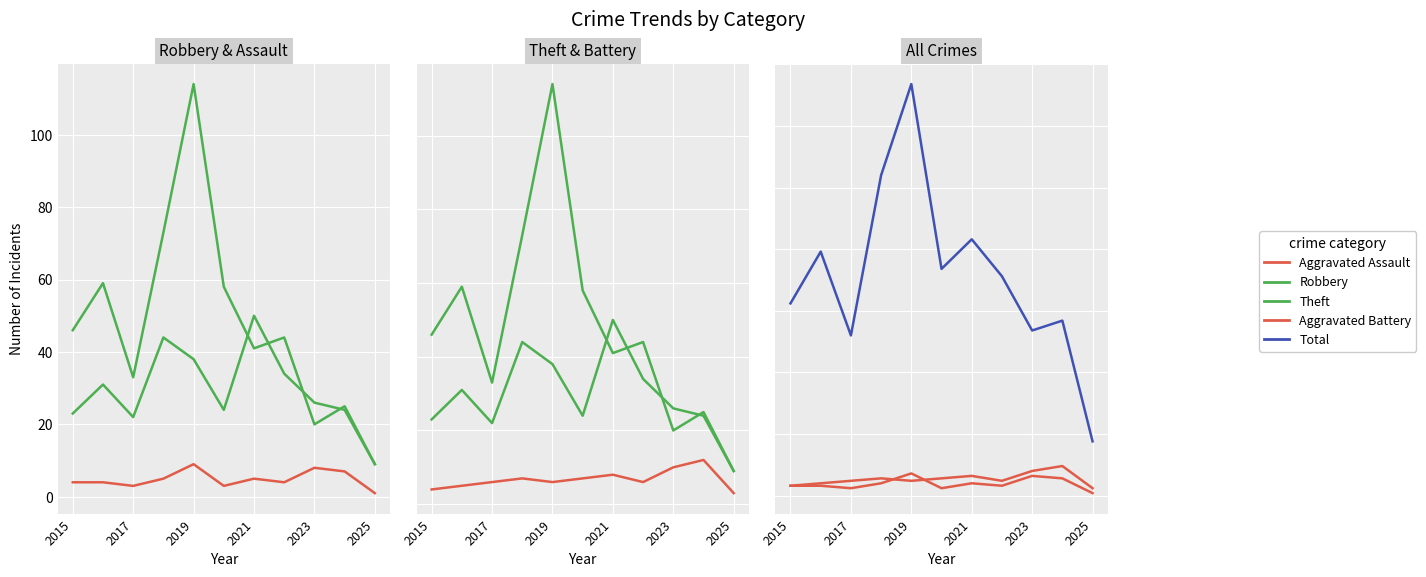

How many values in the Aggravated Assault series are below 4?

3